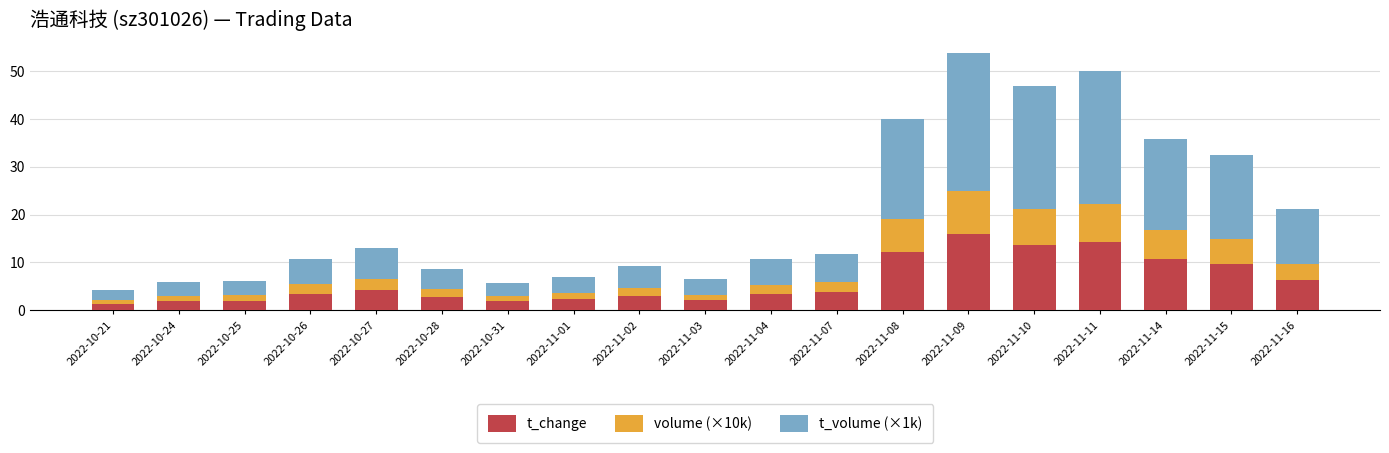

What is the minimum value for t_change?

1.4